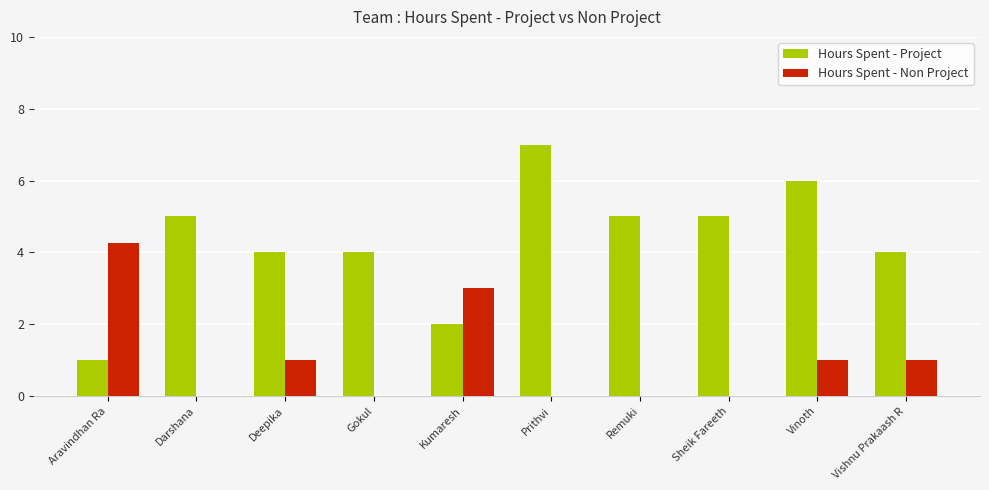

Which series has the largest range (max minus min)?

Hours Spent - Project